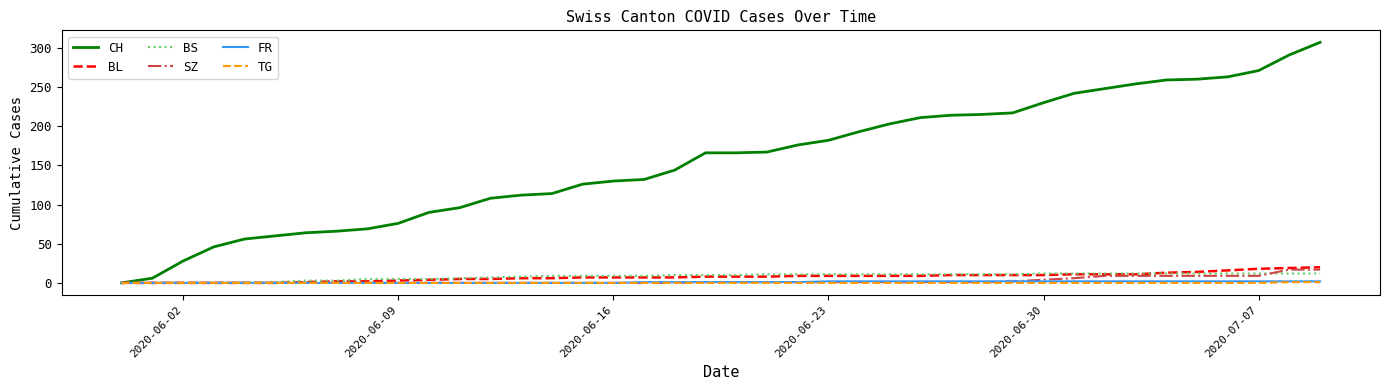

What are all the series names shown in the legend?

CH, BL, BS, SZ, FR, TG